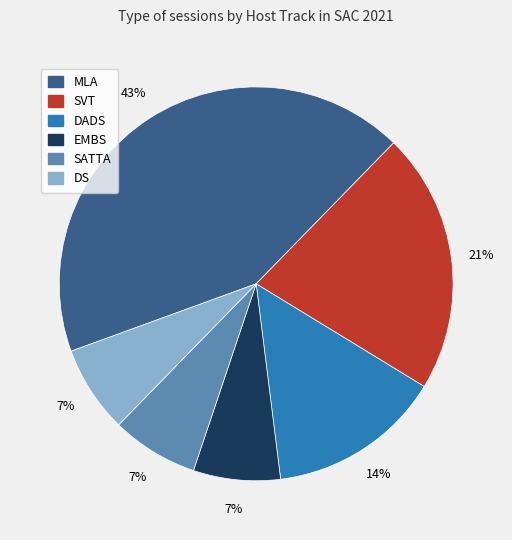

Count the number of slices in the pie.

6